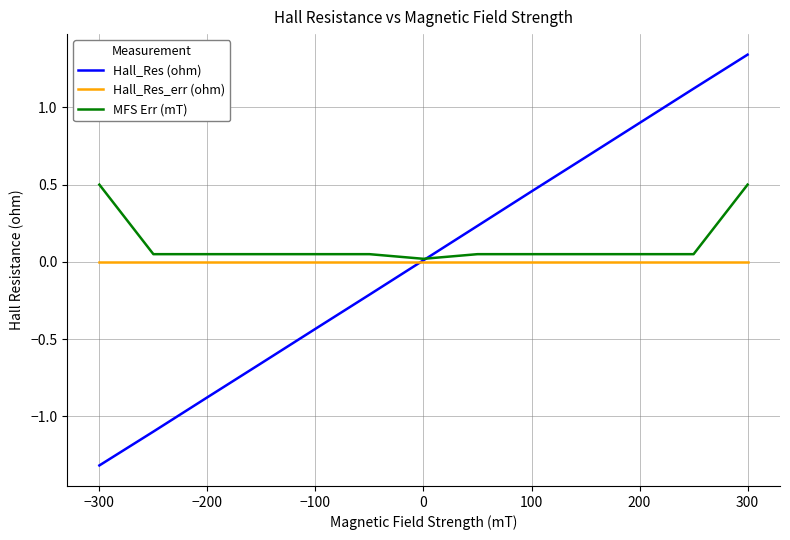

Which series has the largest range (max minus min)?

Hall_Res (ohm)